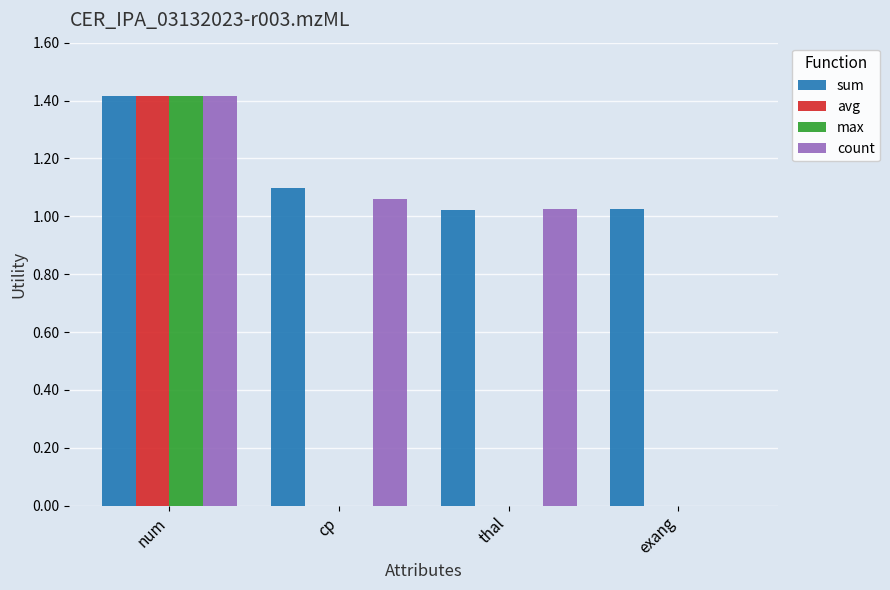

Which series has the largest total across all categories?

sum